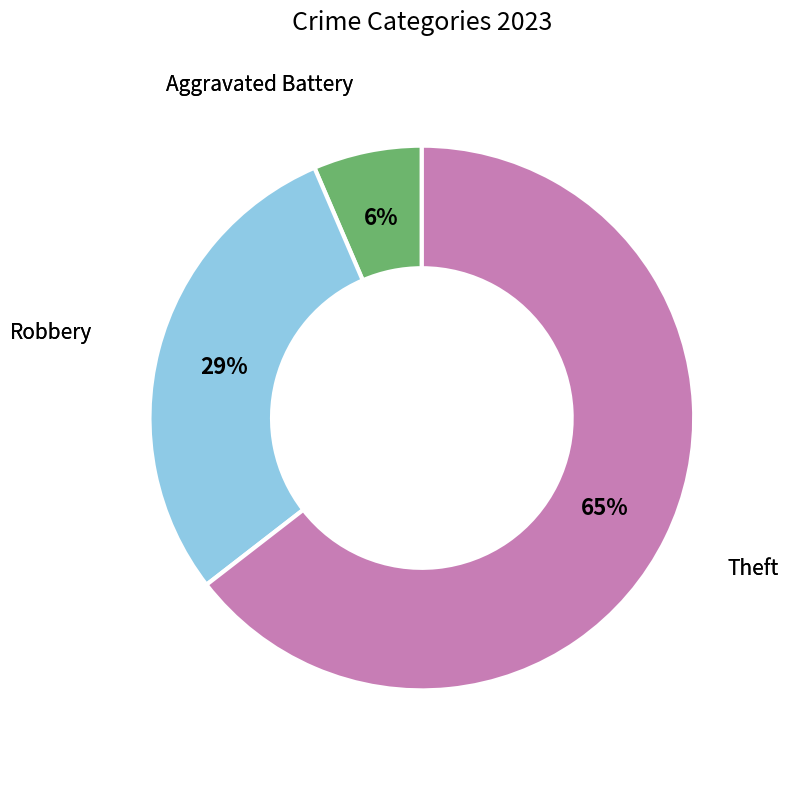

To the nearest percent, what is the average slice percentage?

33%